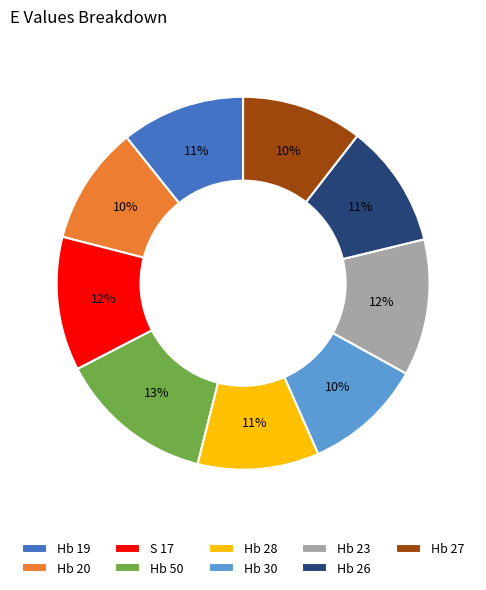

Is it true that Hb 27 is 1% of the pie?

False